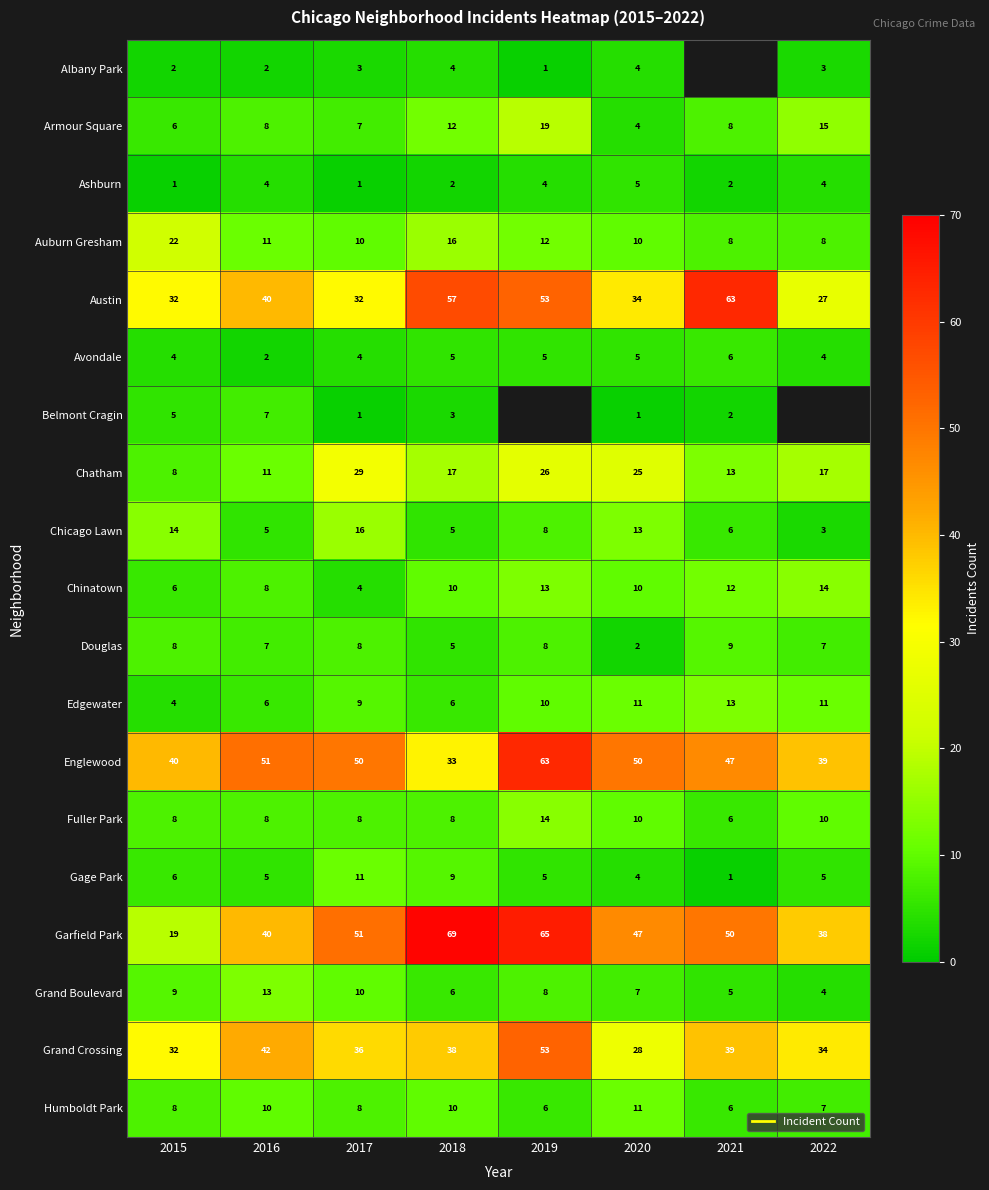

Between 2017 and 2021, which is larger?

2021